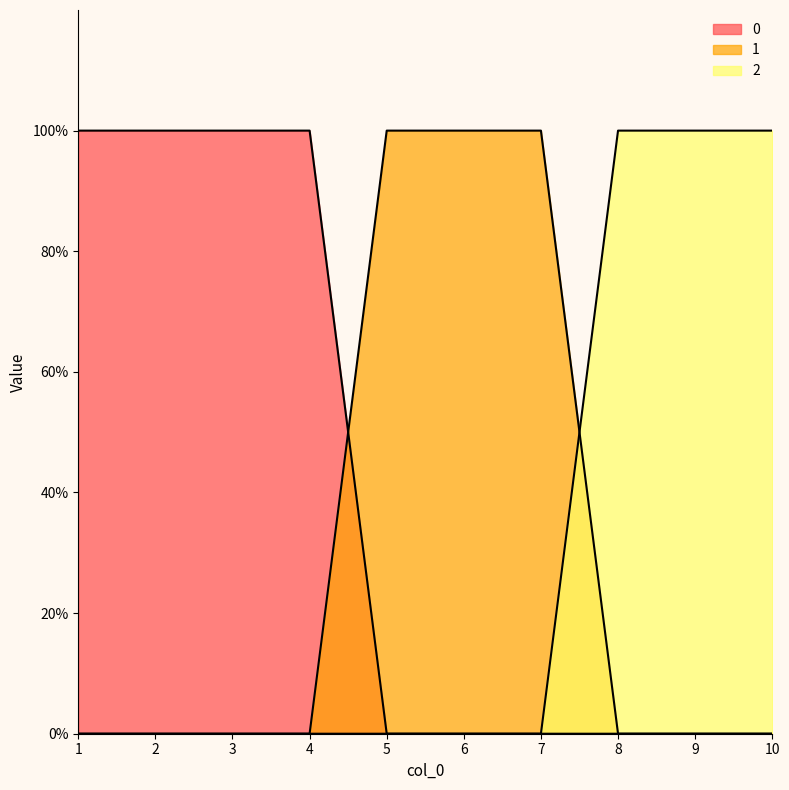

What is the value of the 1 point at the 6th from the left?

1